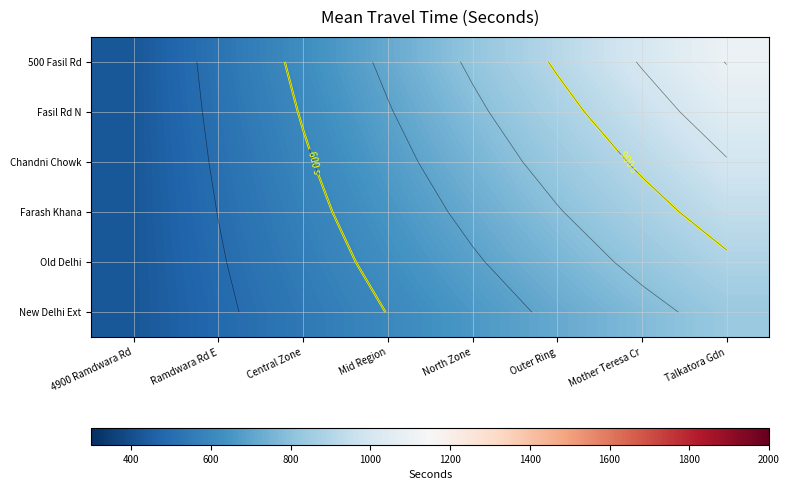

True or false: New Delhi Ext has a value of 151.7 at 4900 Ramdwara Rd.

False